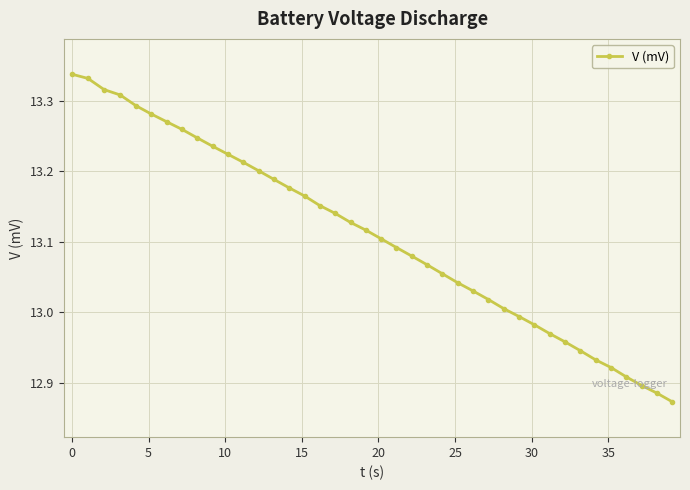

How many lines are shown in the chart?

1